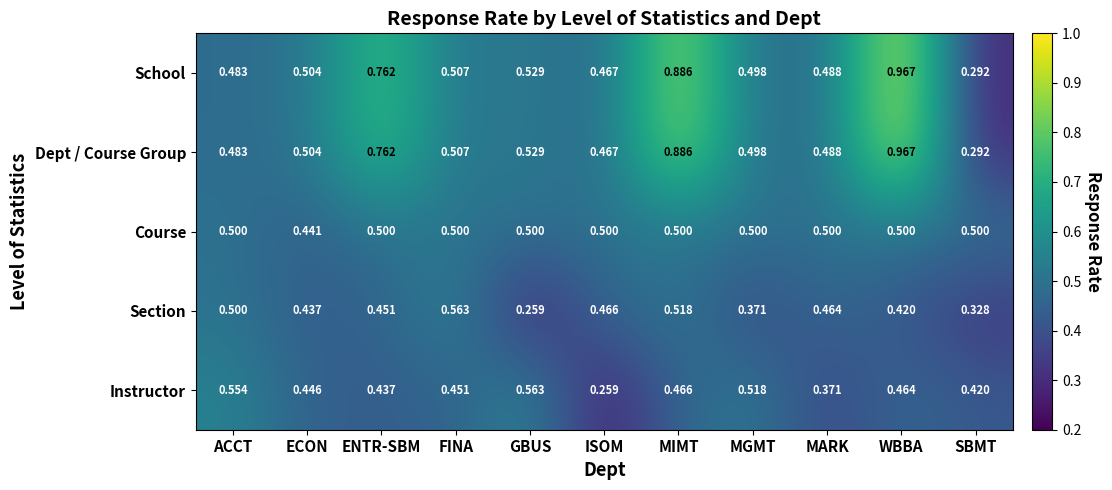

At which category is the sum across all series the highest?

WBBA